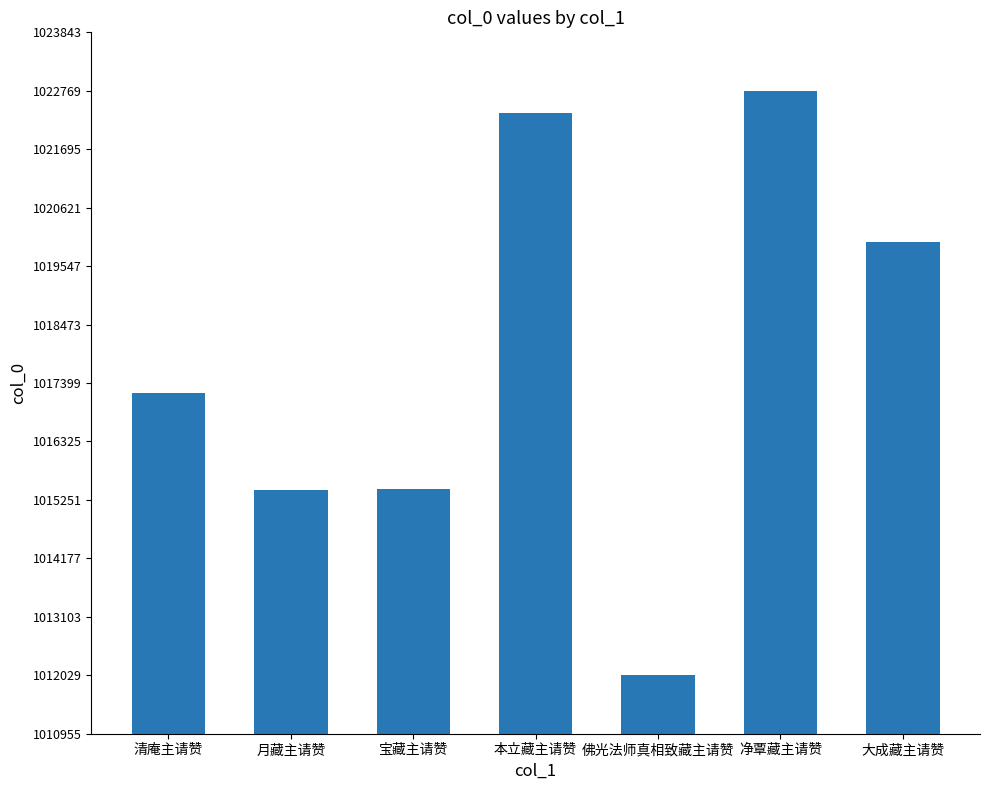

Are the bars grouped side by side (vs. stacked)?

No